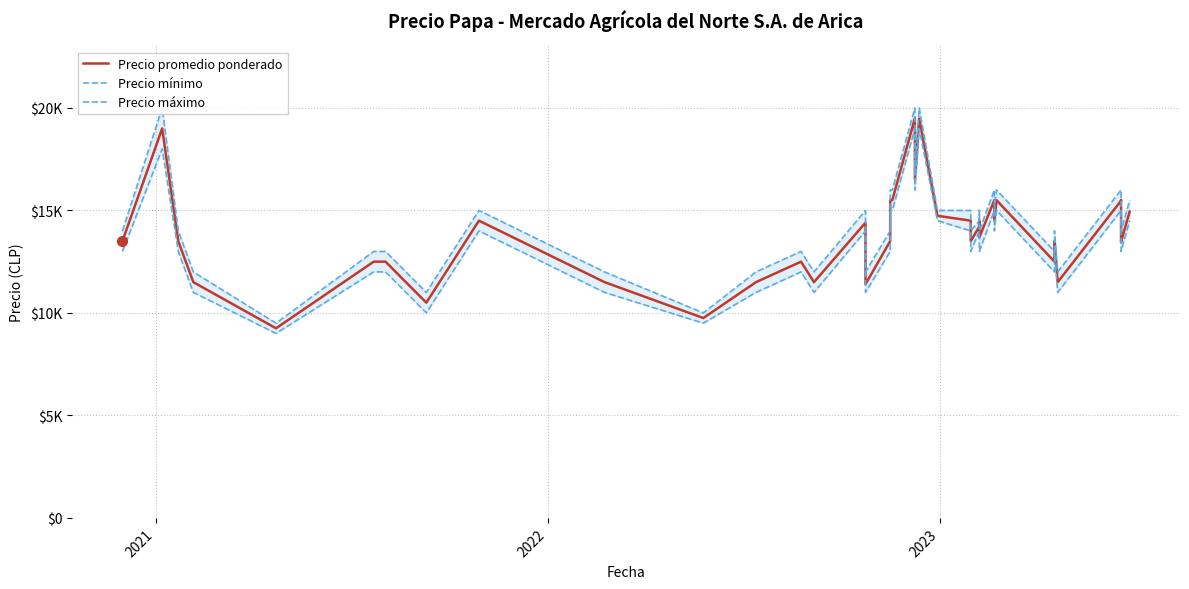

Is the value of Precio promedio ponderado at 38 greater than the value of Precio máximo at 14?

No